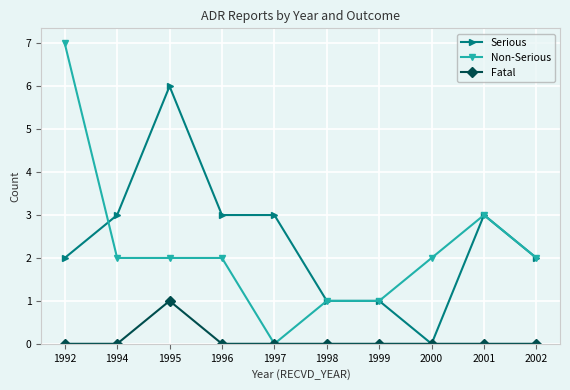

Is the value of Fatal at 1999 greater than the value of Serious at 1997?

No